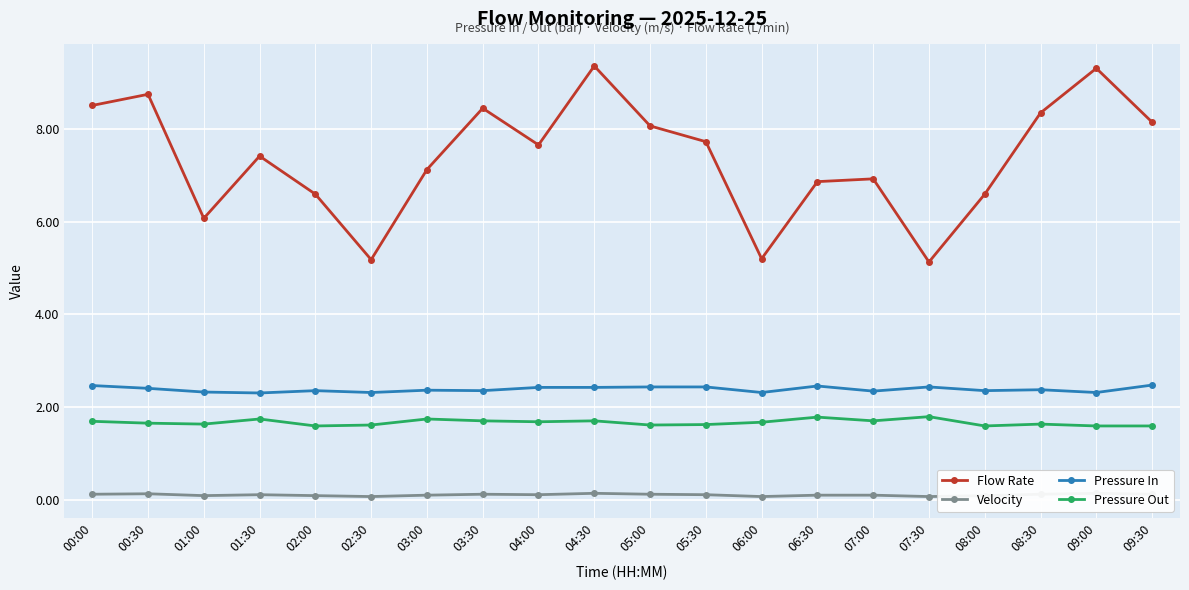

What is the difference between the maximum and minimum values in the Pressure In series?

0.2